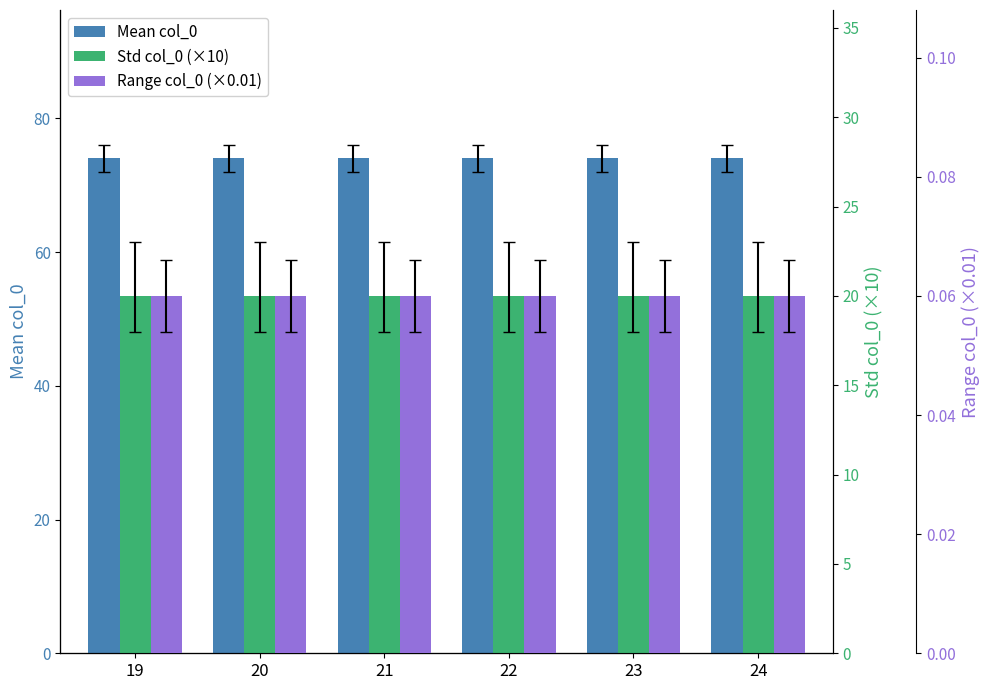

Which series has the widest spread of values?

Mean col_0